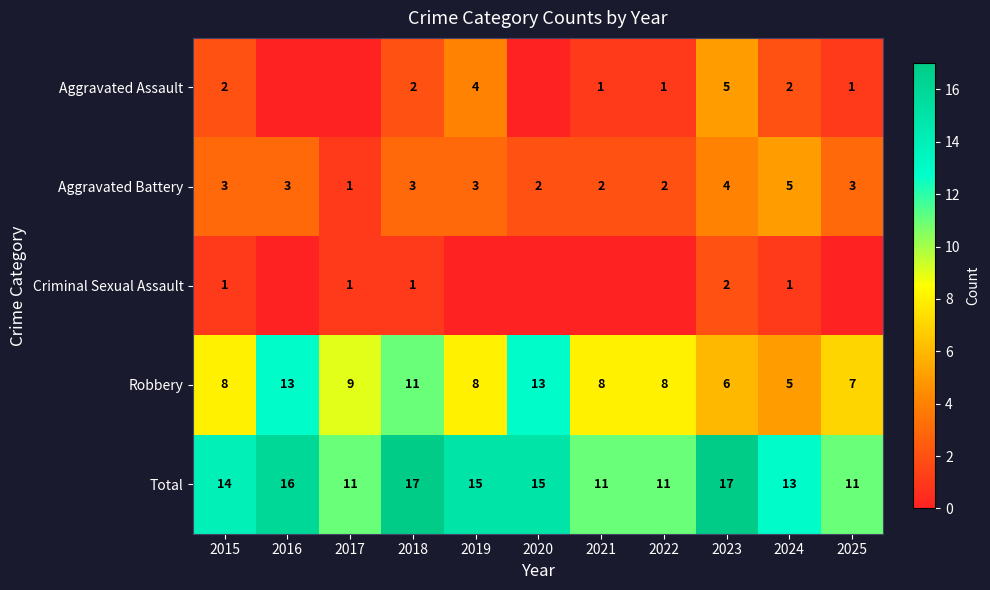

Rank the series at 2023 from highest to lowest value.

Total, Robbery, Aggravated Assault, Aggravated Battery, Criminal Sexual Assault